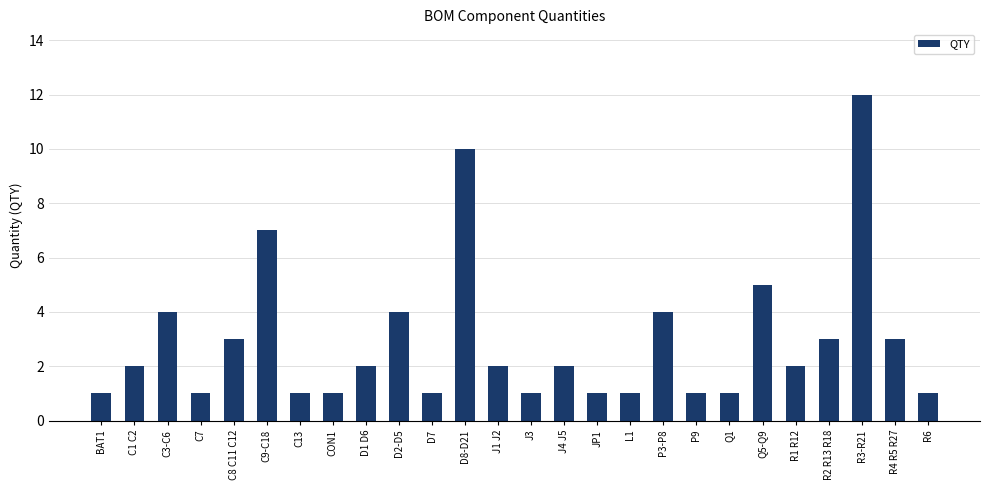

How many distinct data groups are displayed?

1